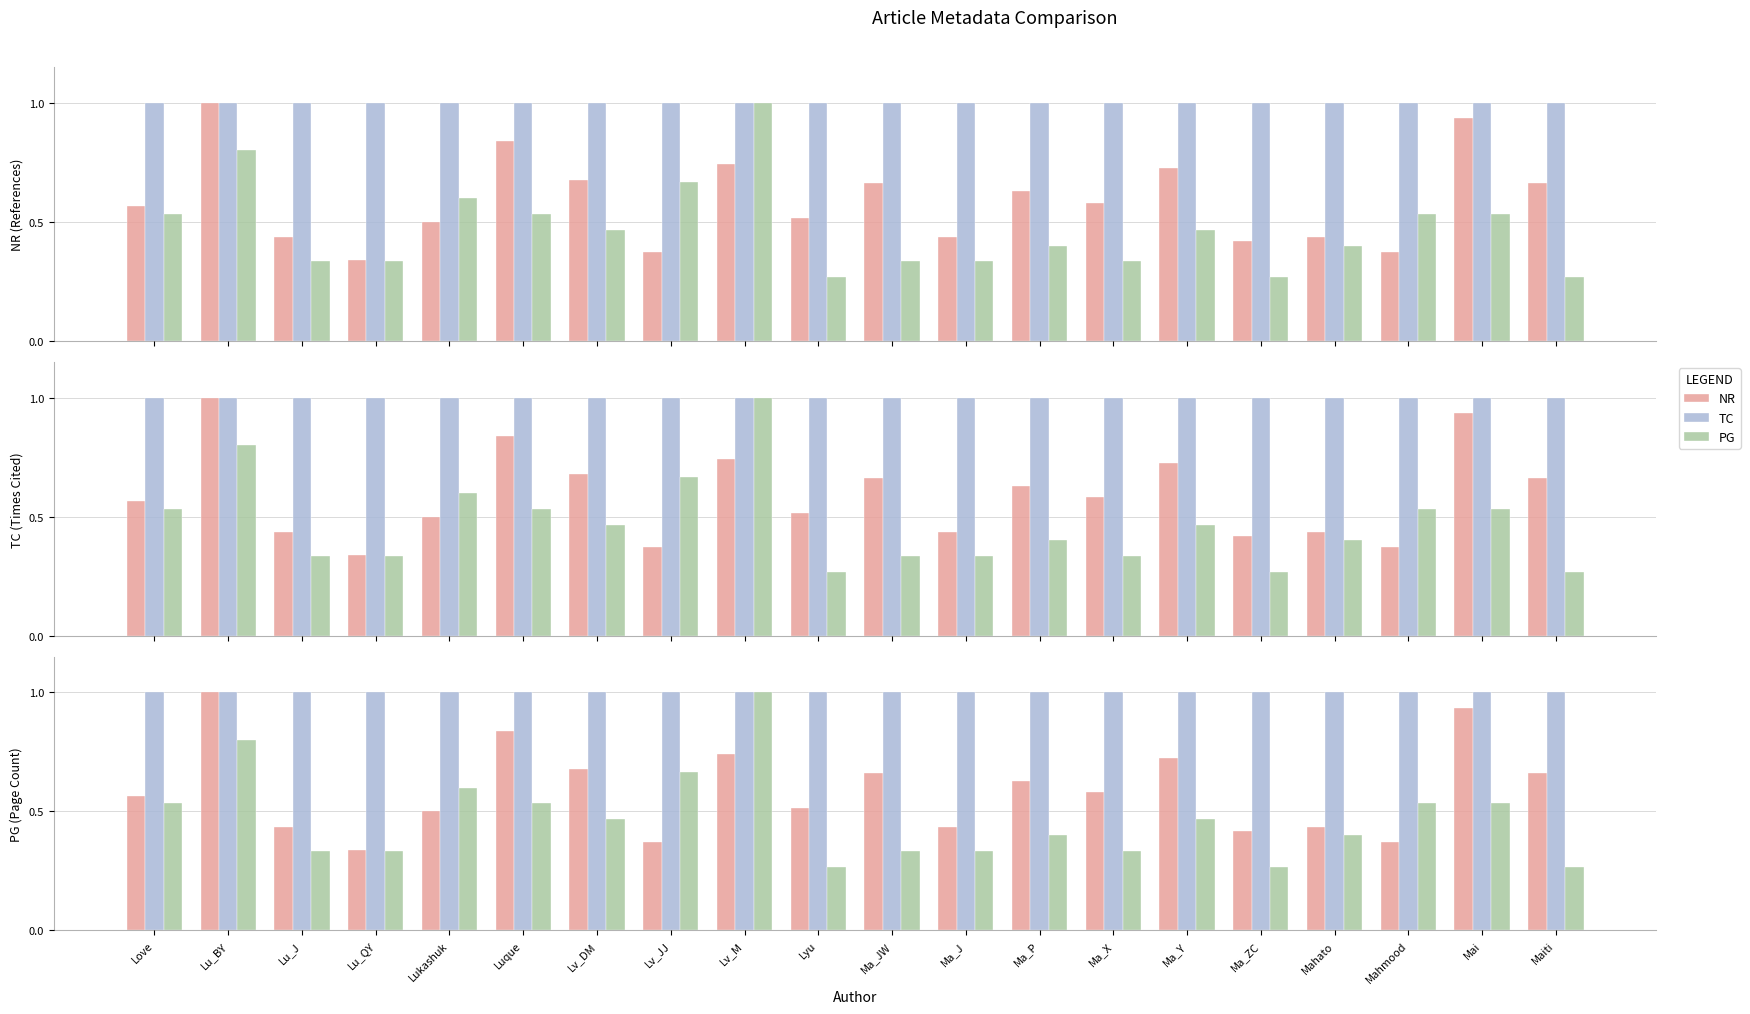

What is the difference between the maximum and second lowest values in the NR series?

0.6